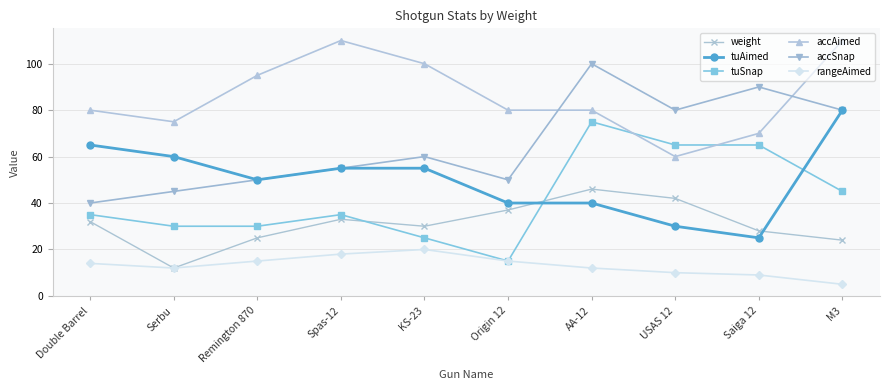

What is the label of the 6th point from the right?

KS-23